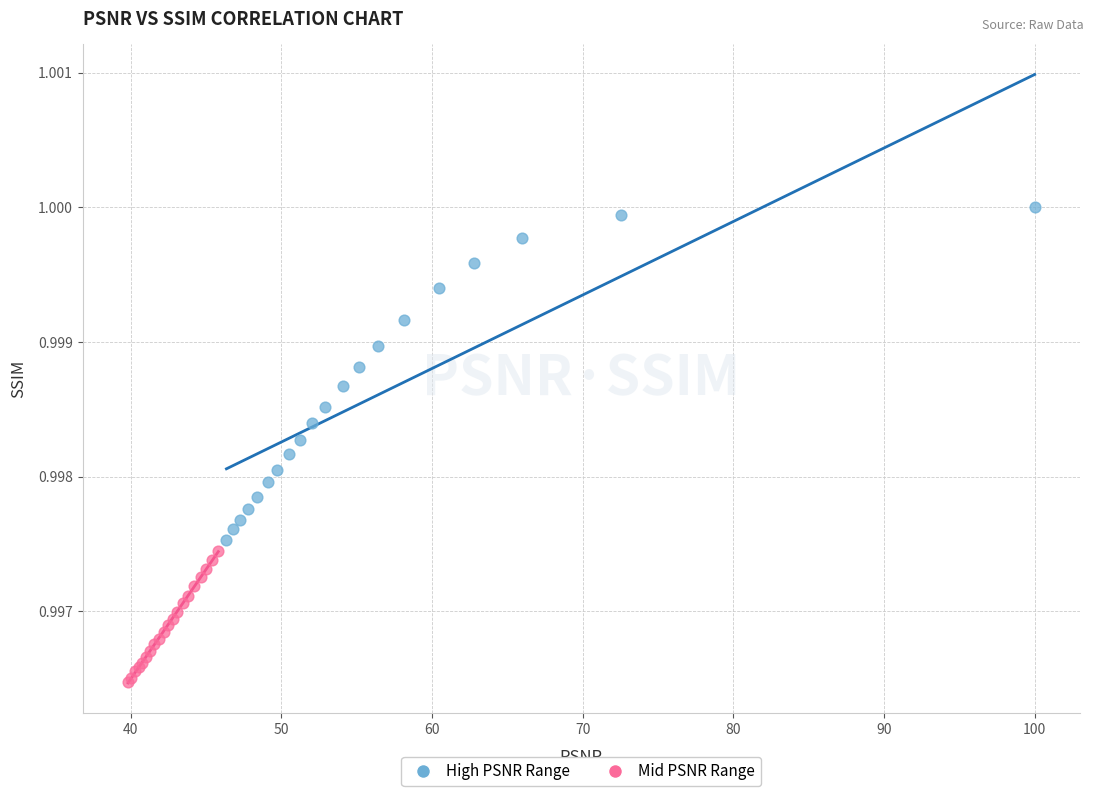

What are all the series names shown in the legend?

High PSNR Range, Mid PSNR Range